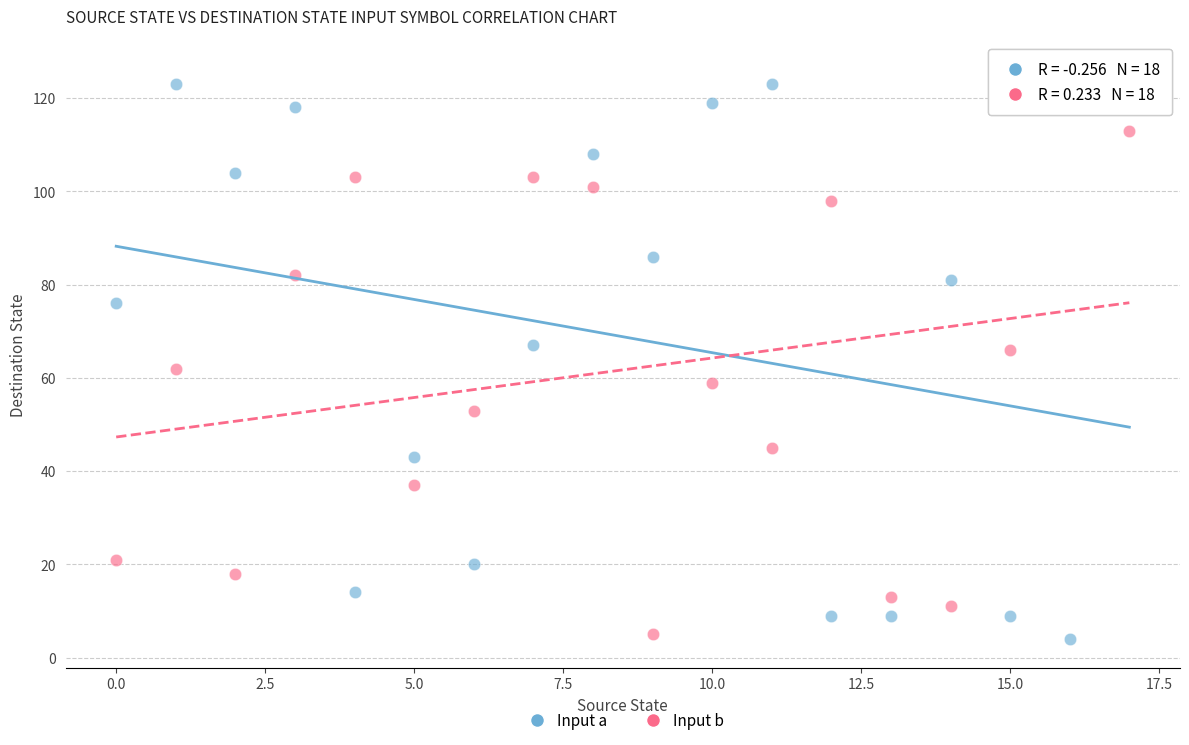

Across all data points, what is the range of Y values (max minus min)?

122